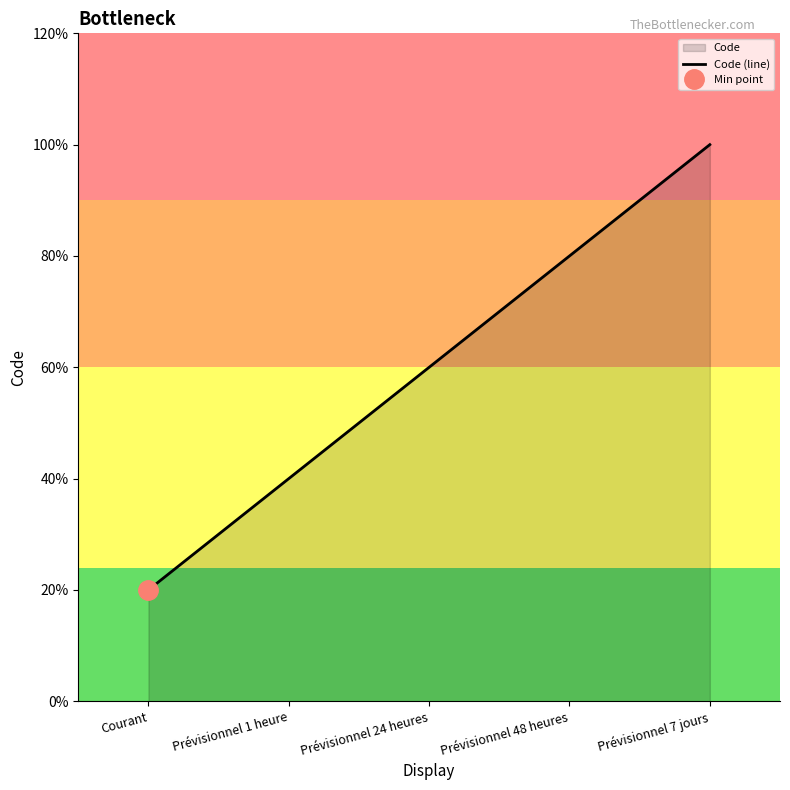

Rank the categories by value from highest to lowest.

Prévisionnel 7 jours, Prévisionnel 48 heures, Prévisionnel 24 heures, Prévisionnel 1 heure, Courant